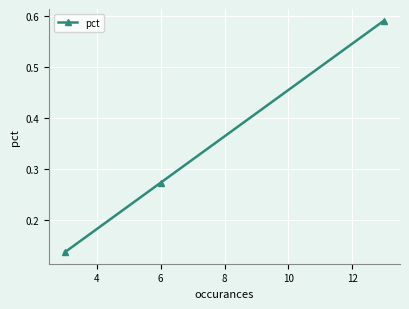

What is the sum of all values?

1.0